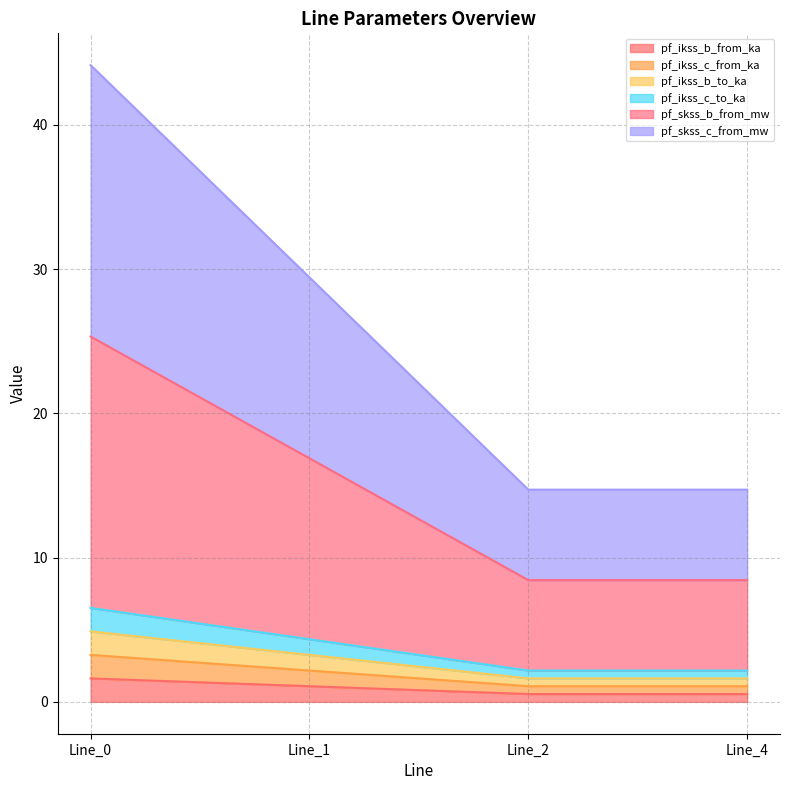

True or false: pf_skss_b_from_mw and pf_skss_c_from_mw intersect in this chart.

False